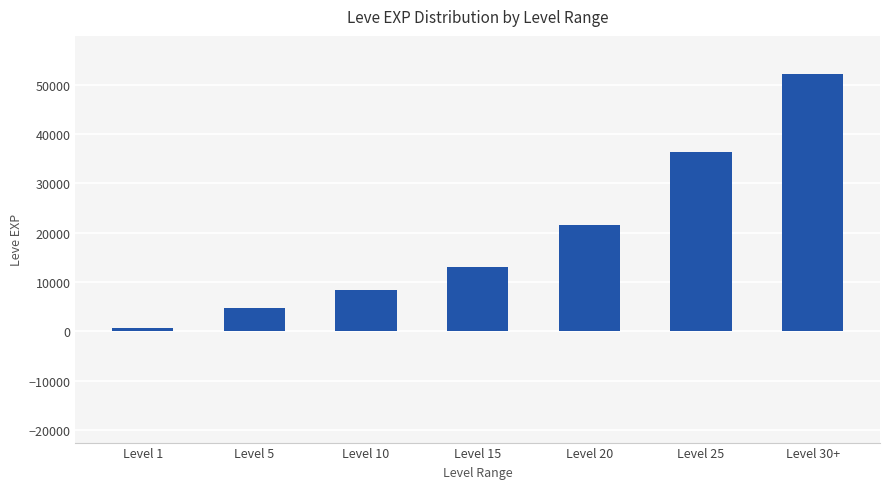

Which label corresponds to the largest value in the chart?

Level 30+